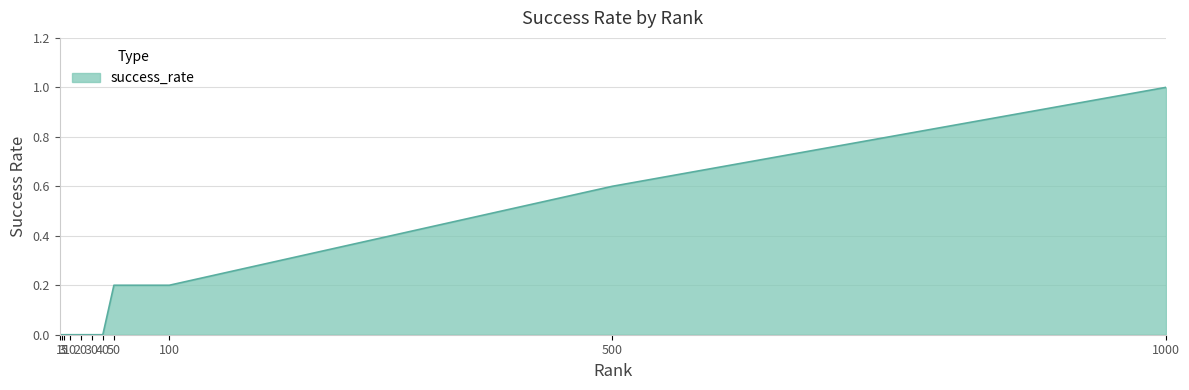

Does the chart have visible grid lines?

Yes